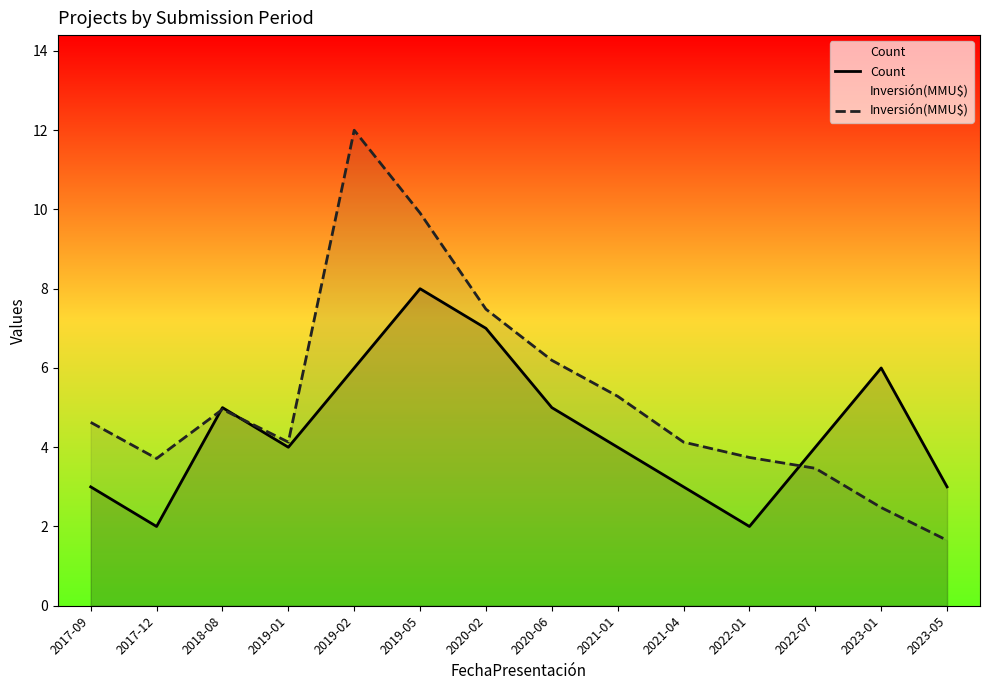

True or false: Count has a value of 4.5 at 2017-09.

False